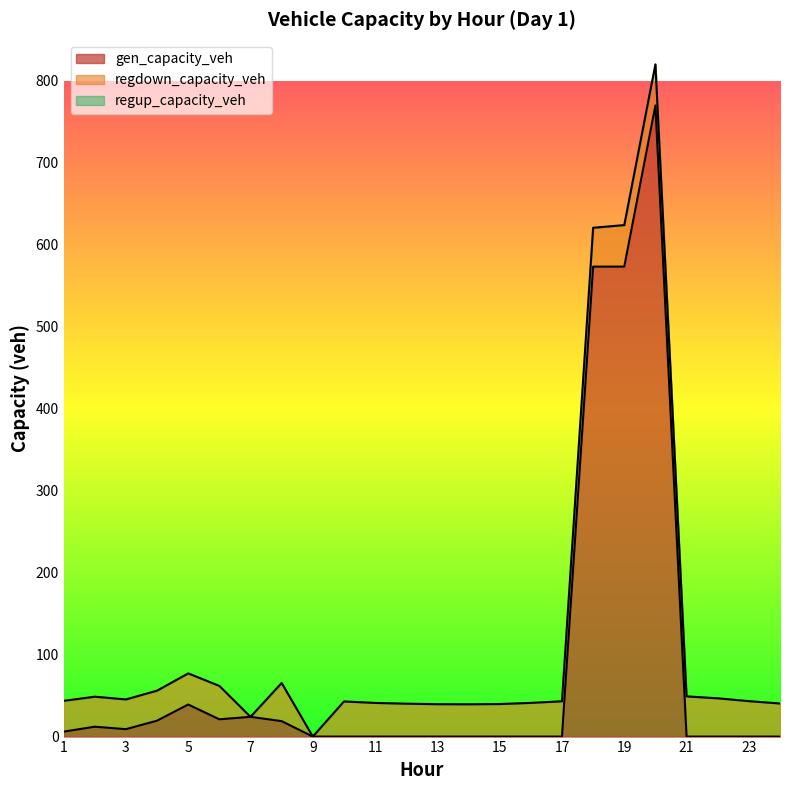

Rank the series by their average value, from highest to lowest.

gen_capacity_veh, regdown_capacity_veh, regup_capacity_veh